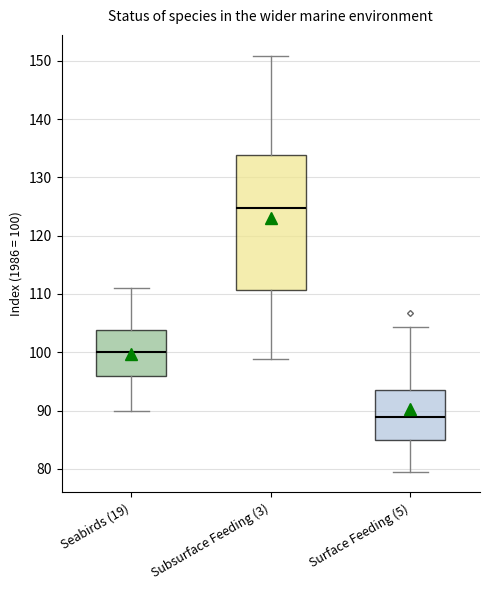

Comparing the boxes themselves (not the whiskers), which one is the tallest?

Subsurface Feeding (3)